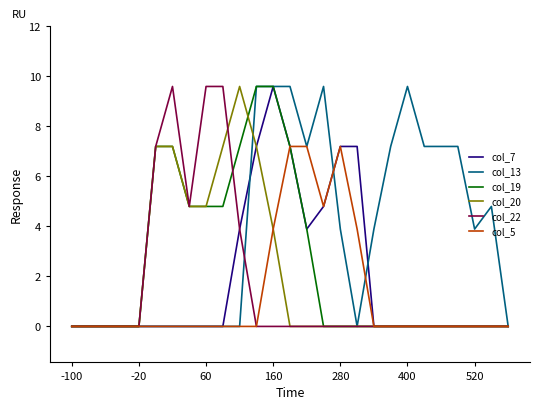

What are all the series names shown in the legend?

col_7, col_13, col_19, col_20, col_22, col_5